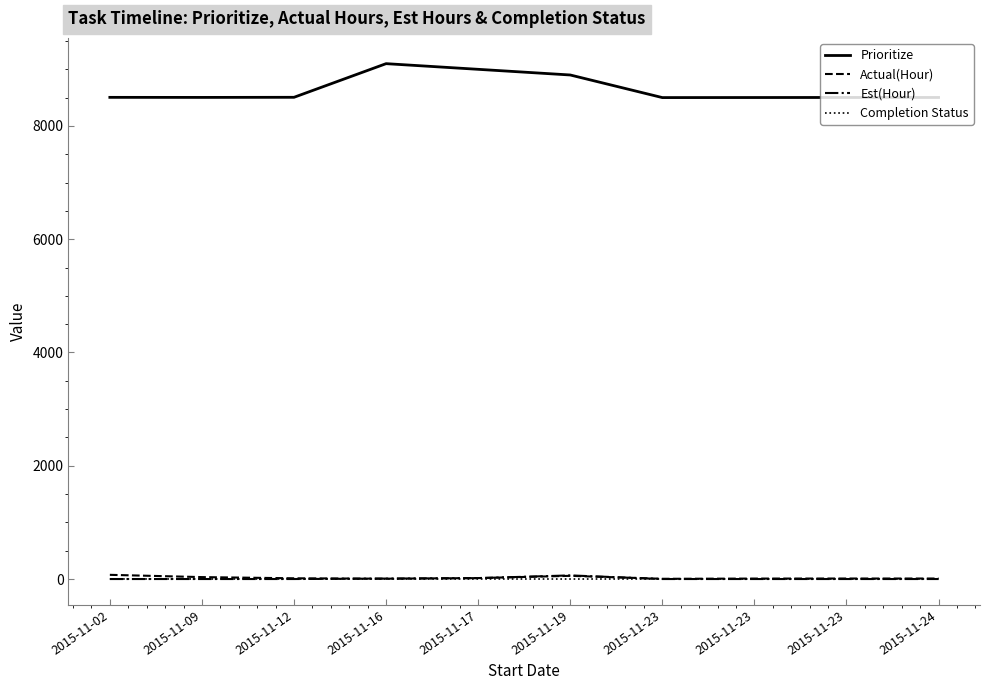

At which category is the sum across all series the highest?

2015-11-16